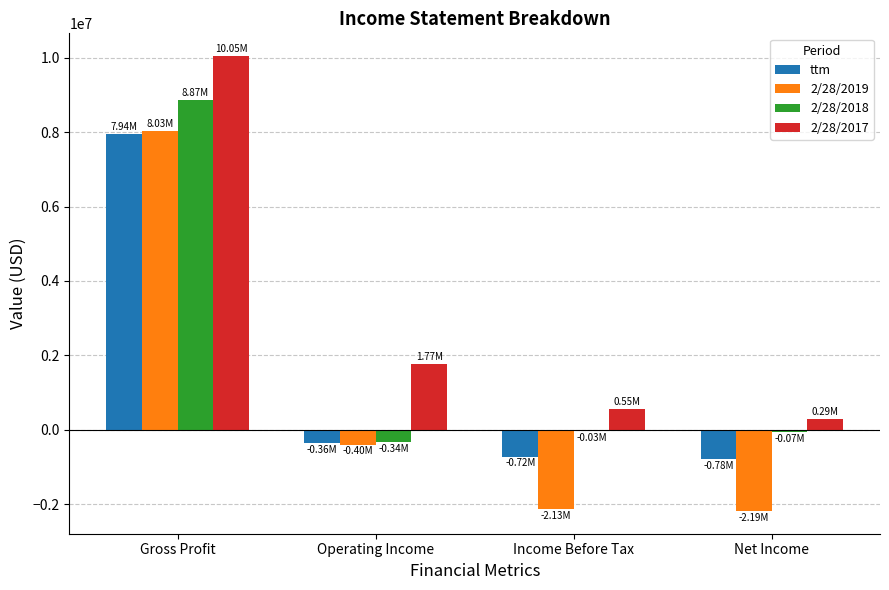

What is the difference between the 2/28/2017 values at Income Before Tax and Operating Income?

1221804